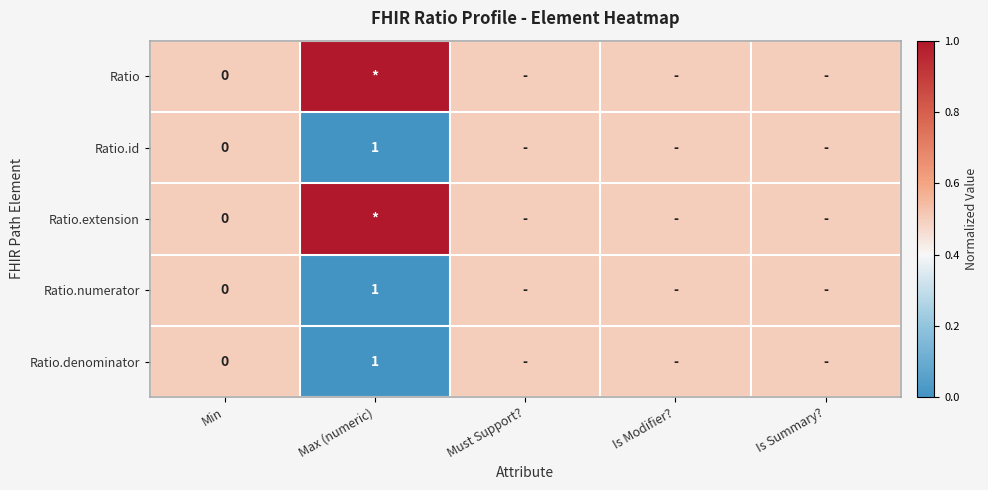

Which has a higher value, Min or Max (numeric)?

Max (numeric)